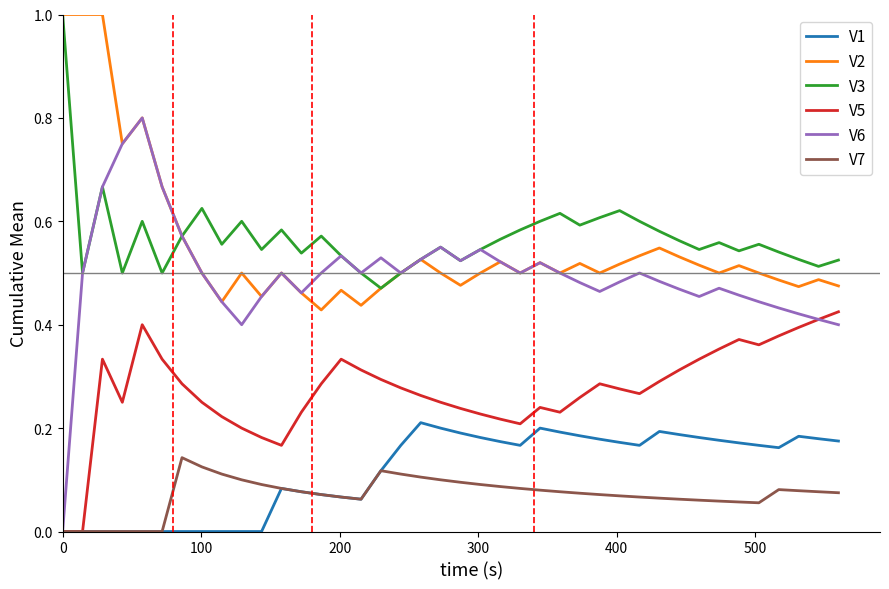

Which series has the largest range (max minus min)?

V6